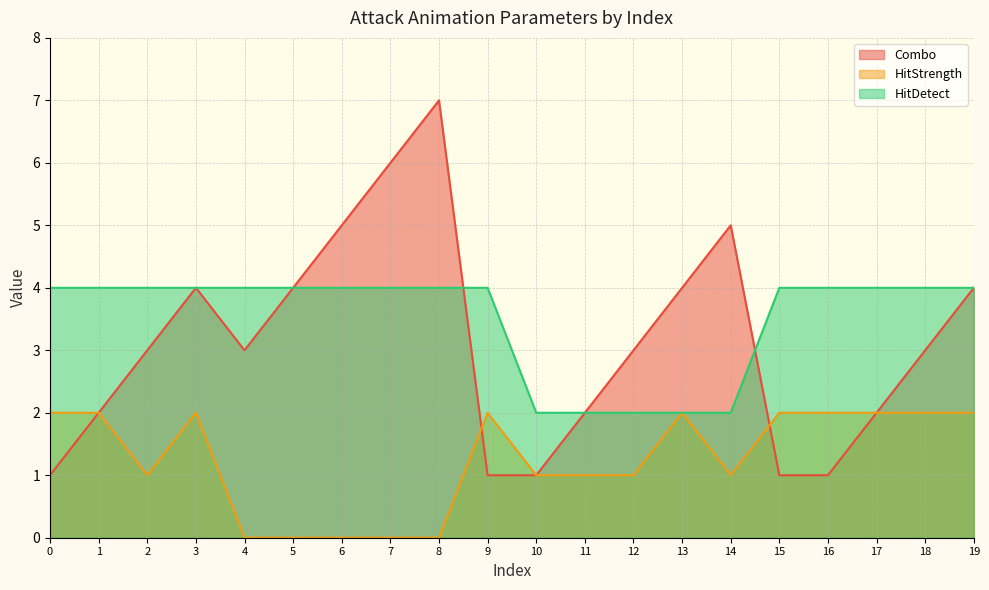

Reading right to left, list all the values displayed in this chart.

Combo: 19=4	18=3	17=2	16=1	15=1	14=5	13=4	12=3	11=2	10=1	9=1	8=7	7=6	6=5	5=4	4=3	3=4	2=3	1=2	0=1
HitStrength: 19=2	18=2	17=2	16=2	15=2	14=1	13=2	12=1	11=1	10=1	9=2	8=0	7=0	6=0	5=0	4=0	3=2	2=1	1=2	0=2
HitDetect: 19=4	18=4	17=4	16=4	15=4	14=2	13=2	12=2	11=2	10=2	9=4	8=4	7=4	6=4	5=4	4=4	3=4	2=4	1=4	0=4